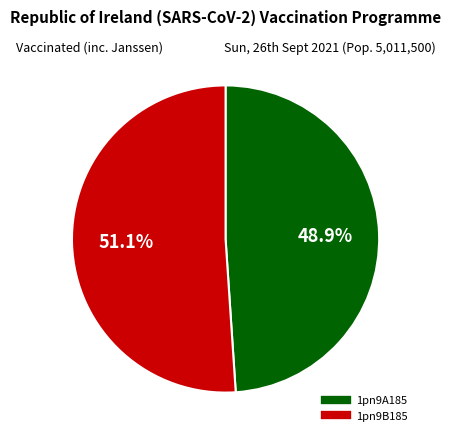

Count the number of slices in the pie.

2